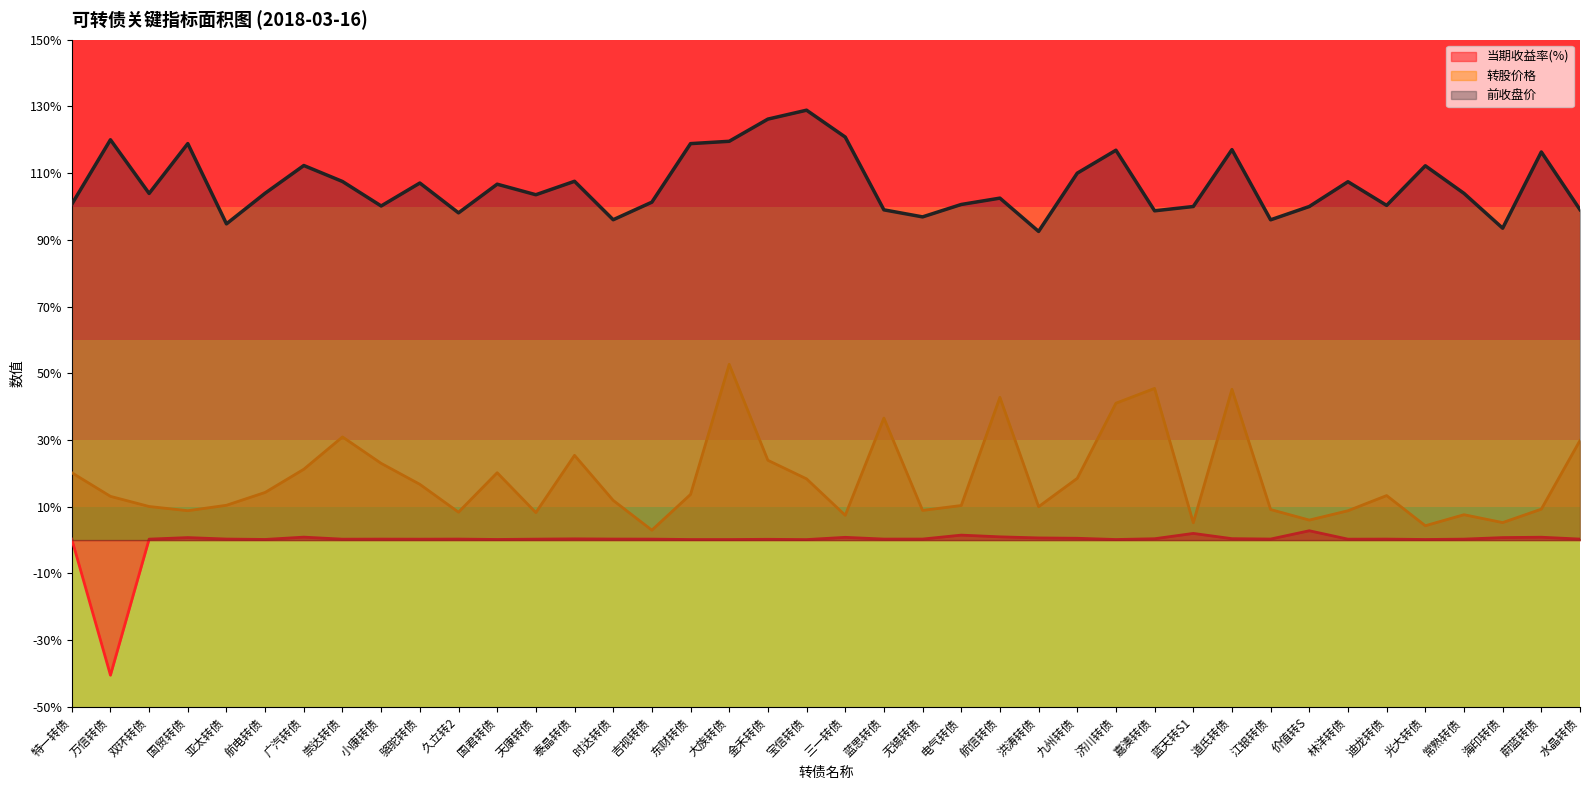

Between 宝信转债 and 三一转债, which is larger?

三一转债